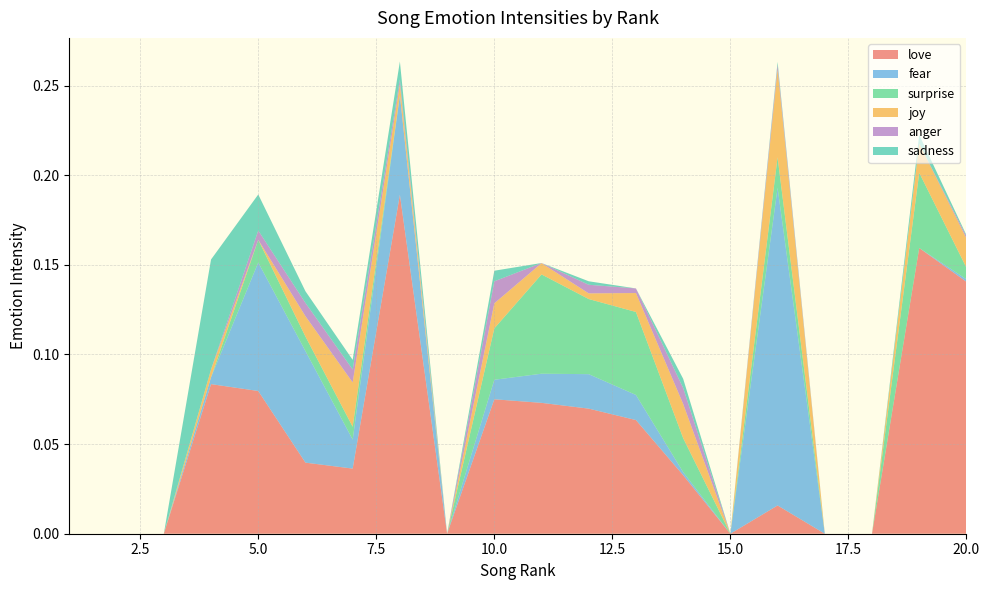

Reading left to right, list all the values displayed in this chart.

love: 1=0.0	2=0.0	3=0.0	4=0.1	5=0.1	6=0.0	7=0.0	8=0.2	9=0.0	10=0.1	11=0.1	12=0.1	13=0.1	14=0.0	15=0.0	16=0.0	17=0.0	18=0.0	19=0.2	20=0.1
fear: 1=0.0	2=0.0	3=0.0	4=0.0	5=0.1	6=0.1	7=0.0	8=0.1	9=0.0	10=0.0	11=0.0	12=0.0	13=0.0	14=0.0	15=0.0	16=0.2	17=0.0	18=0.0	19=0.0	20=0.0
surprise: 1=0.0	2=0.0	3=0.0	4=0.0	5=0.0	6=0.0	7=0.0	8=0.0	9=0.0	10=0.0	11=0.1	12=0.0	13=0.0	14=0.0	15=0.0	16=0.0	17=0.0	18=0.0	19=0.0	20=0.0
joy: 1=0.0	2=0.0	3=0.0	4=0.0	5=0.0	6=0.0	7=0.0	8=0.0	9=0.0	10=0.0	11=0.0	12=0.0	13=0.0	14=0.0	15=0.0	16=0.0	17=0.0	18=0.0	19=0.0	20=0.0
anger: 1=0.0	2=0.0	3=0.0	4=0.0	5=0.0	6=0.0	7=0.0	8=0.0	9=0.0	10=0.0	11=0.0	12=0.0	13=0.0	14=0.0	15=0.0	16=0.0	17=0.0	18=0.0	19=0.0	20=0.0
sadness: 1=0.0	2=0.0	3=0.0	4=0.1	5=0.0	6=0.0	7=0.0	8=0.0	9=0.0	10=0.0	11=0.0	12=0.0	13=0.0	14=0.0	15=0.0	16=0.0	17=0.0	18=0.0	19=0.0	20=0.0